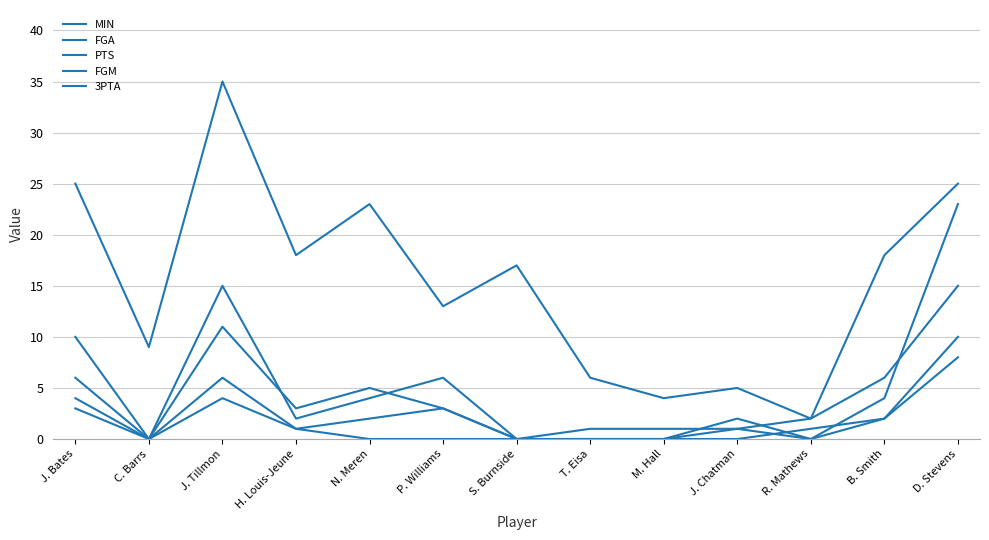

How many lines are shown in the chart?

5